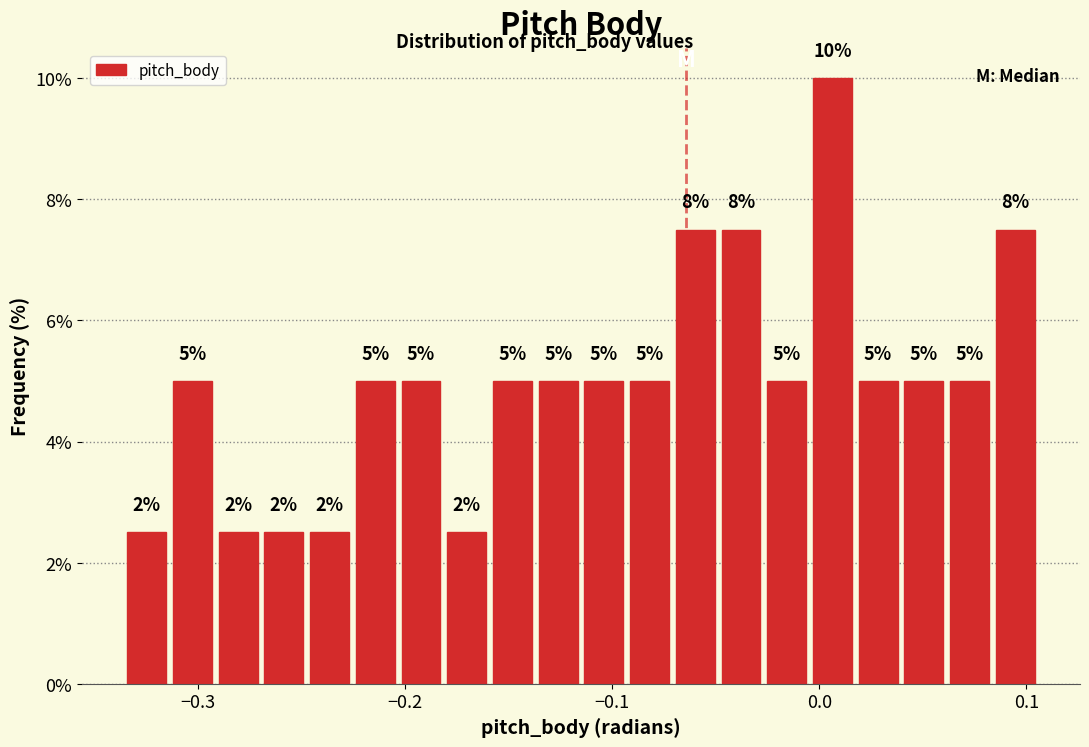

Around what value on the x-axis is the tallest bar? Give the approximate position of its centre, as read against the axis.

0.01